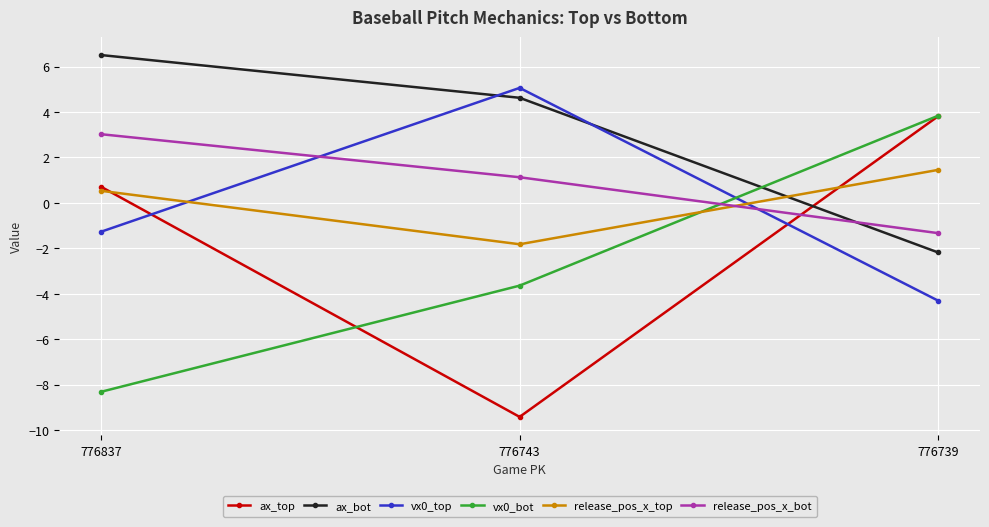

What is the value of the ax_bot point at the 1st from the left?

6.5